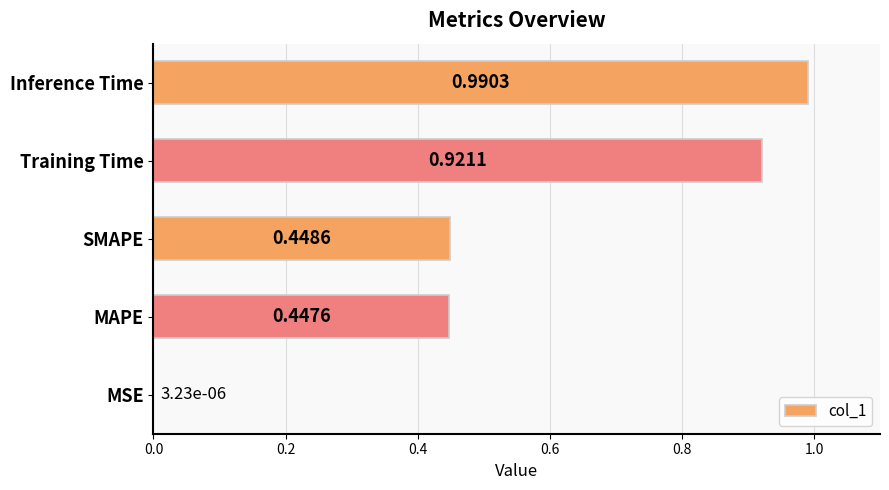

Which has a higher value, SMAPE or MSE?

SMAPE